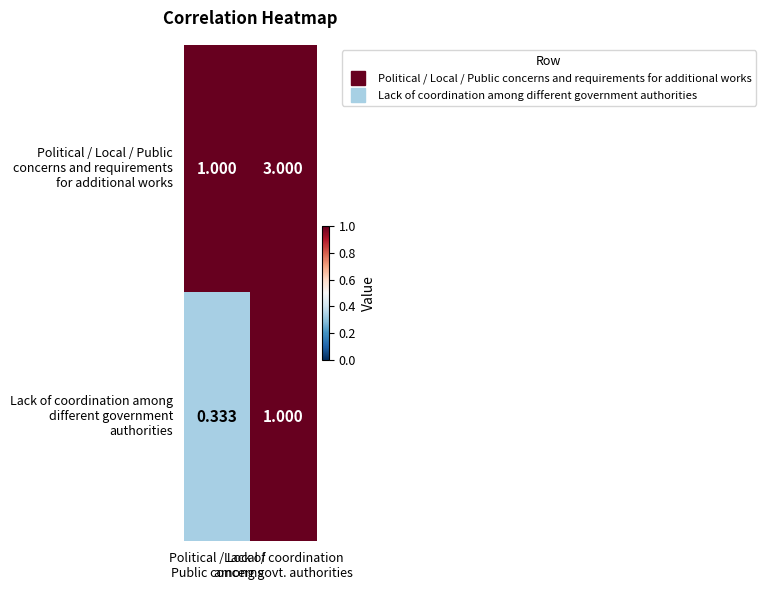

What is the maximum value shown in the chart?

3.0